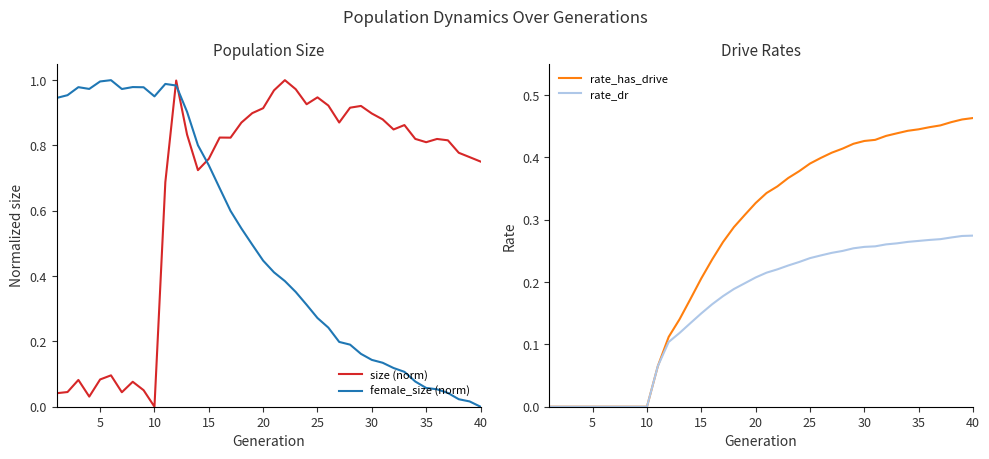

Is it true that rate_dr equals 0.2 at 40?

False